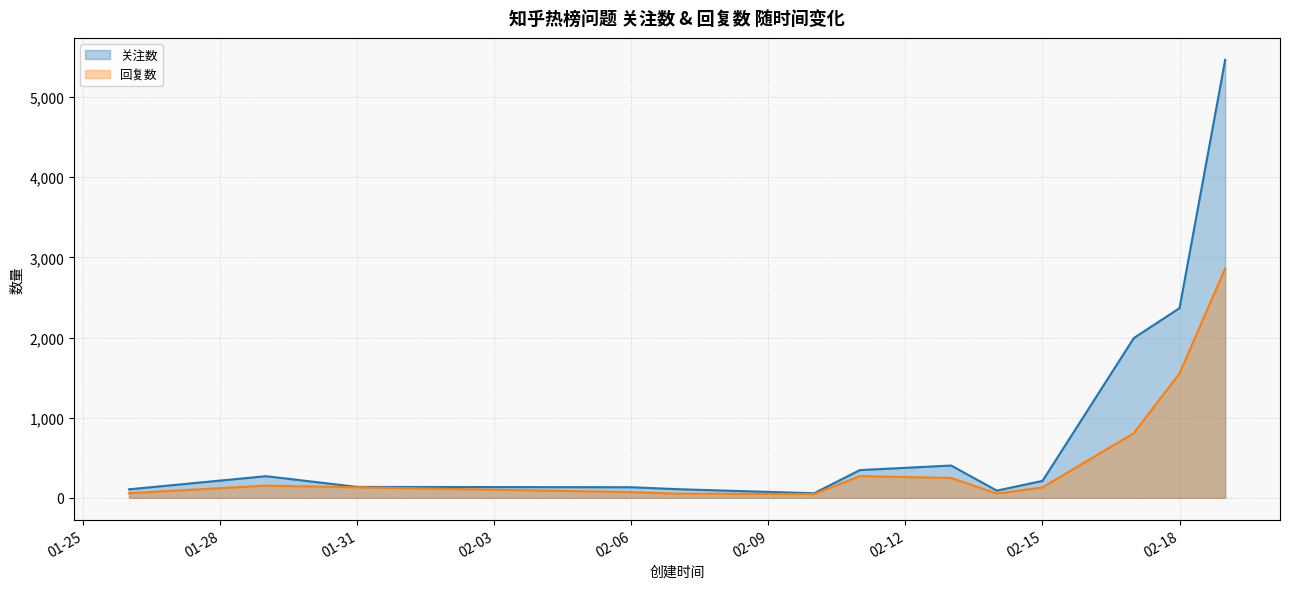

Does the chart display data point markers on the line(s)?

No